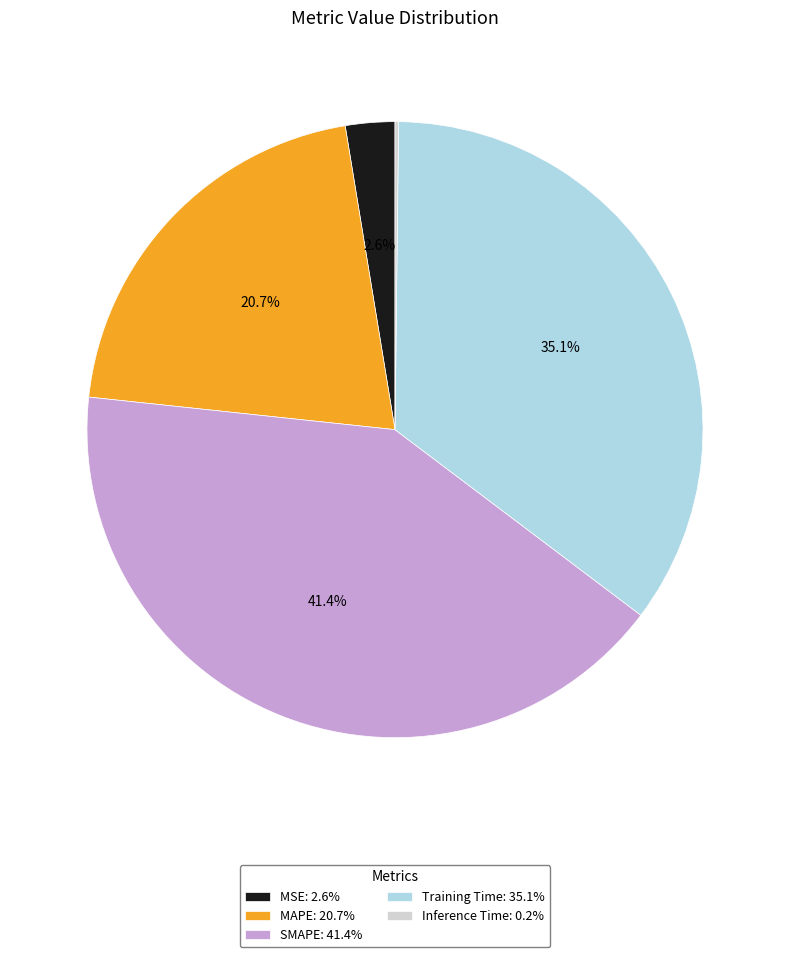

What portion of the pie excludes Training Time: 35.1%?

64.9%